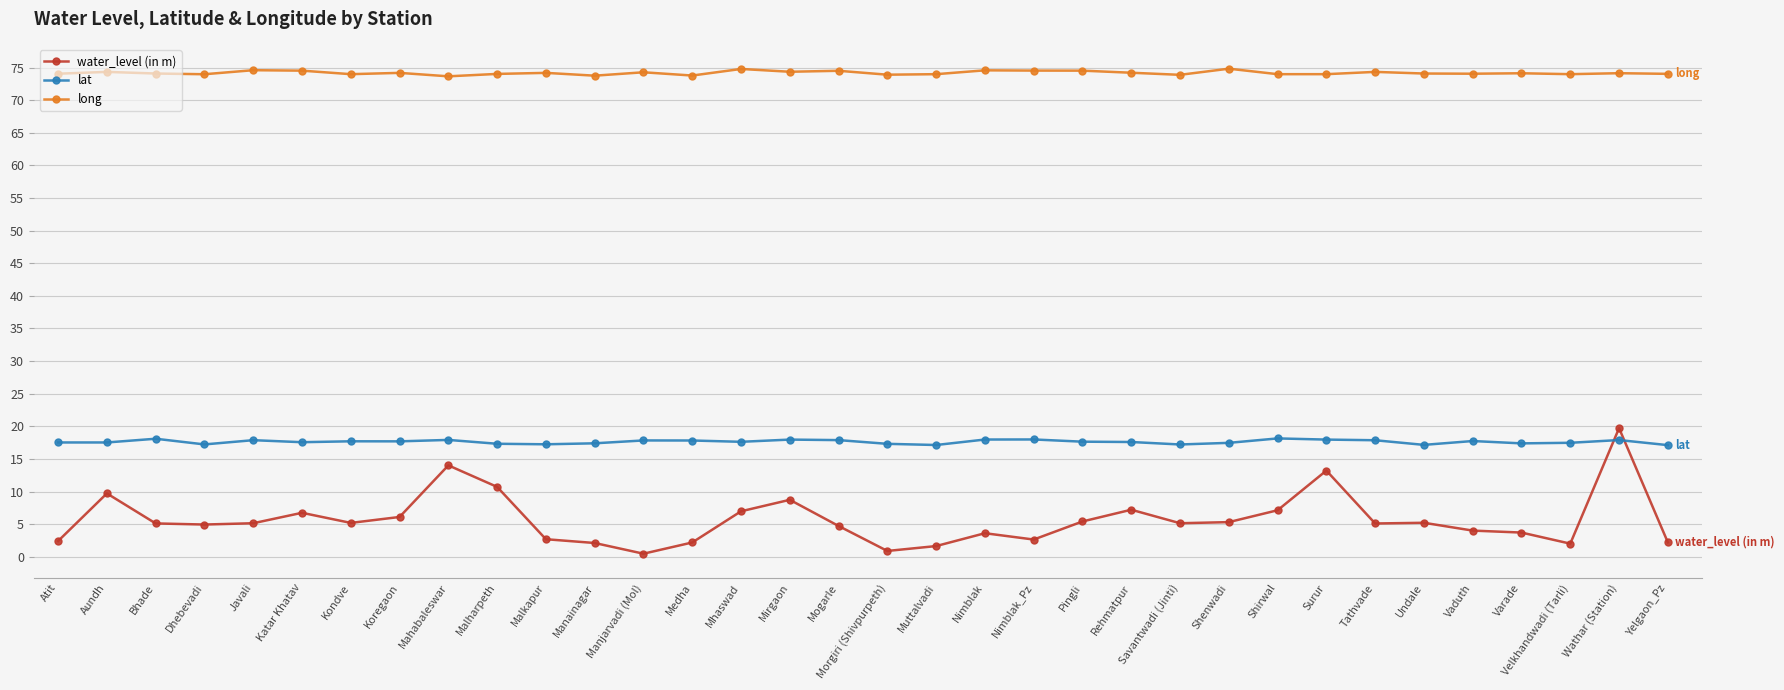

Rank the series at Javali from lowest to highest value.

water_level (in m), lat, long